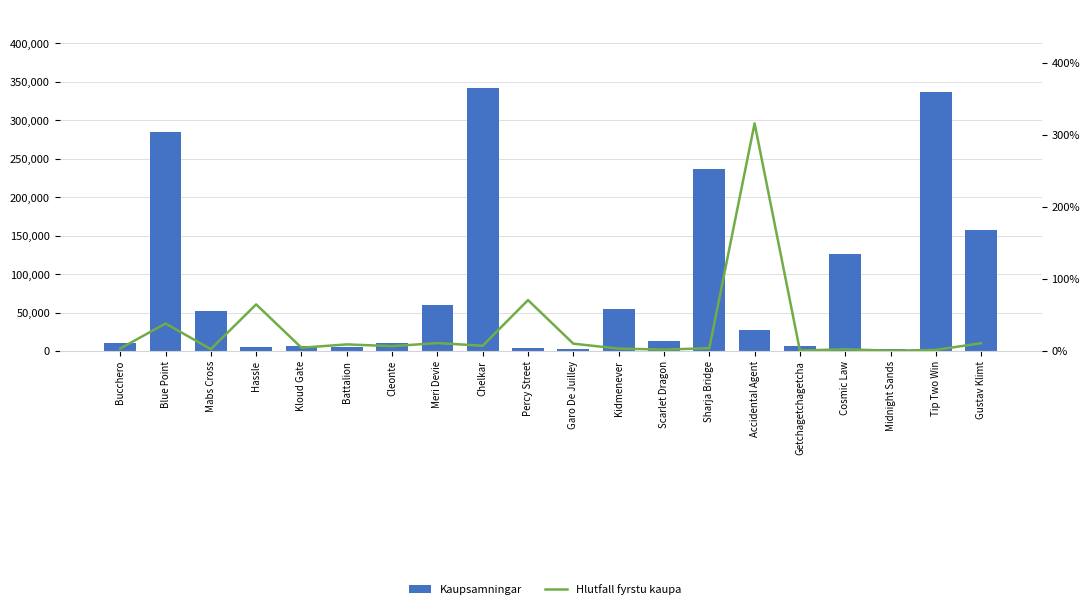

What are all the series names shown in the legend?

Kaupsamningar, Hlutfall fyrstu kaupa